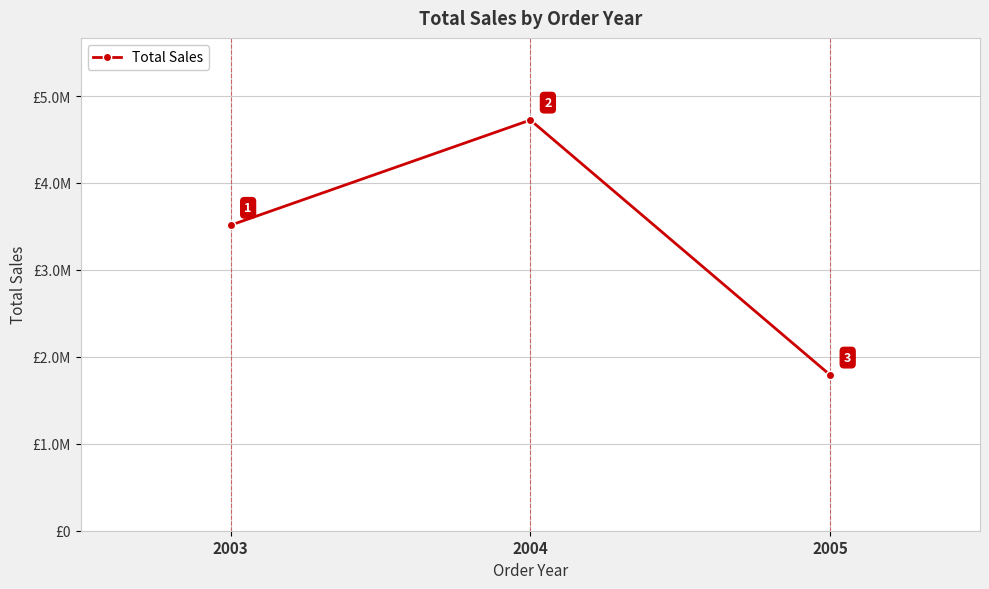

Is this an area chart (filled region under the line)?

No